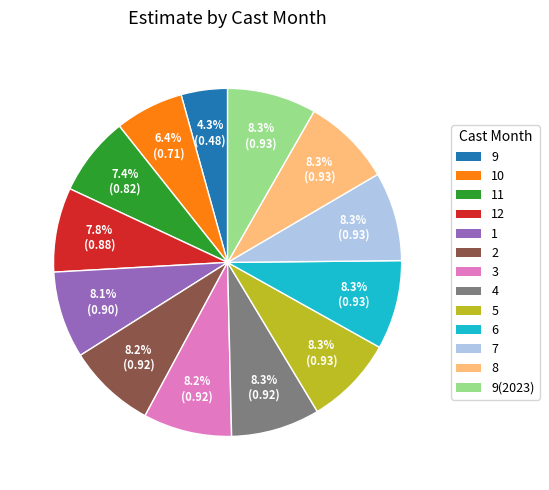

Count the number of slices in the pie.

13